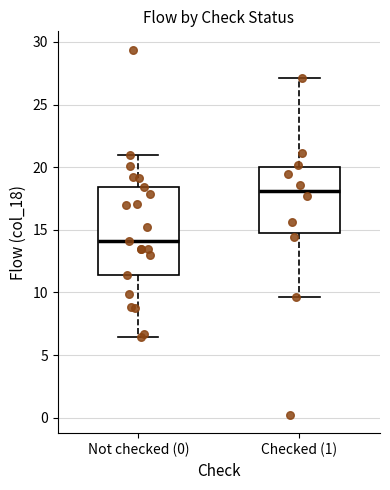

Which box is the tallest, from its lower edge to its upper edge?

Not checked (0)